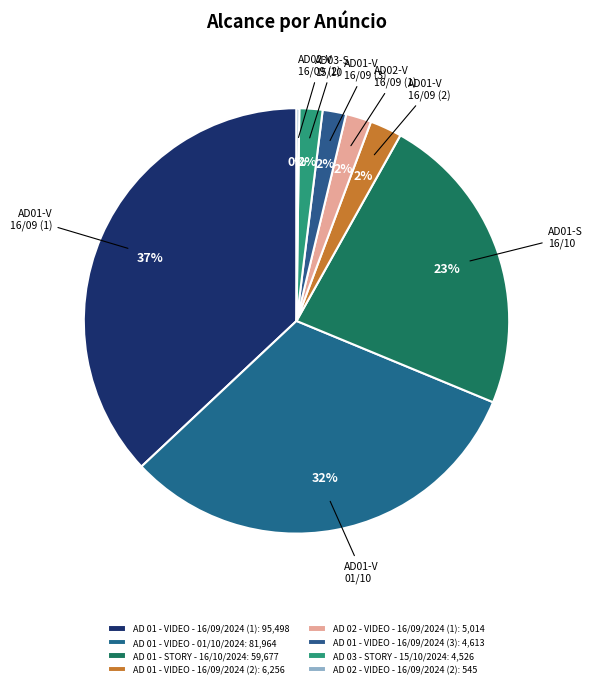

To the nearest percent, what portion does AD 03 - STORY - 15/10/2024 represent?

2%